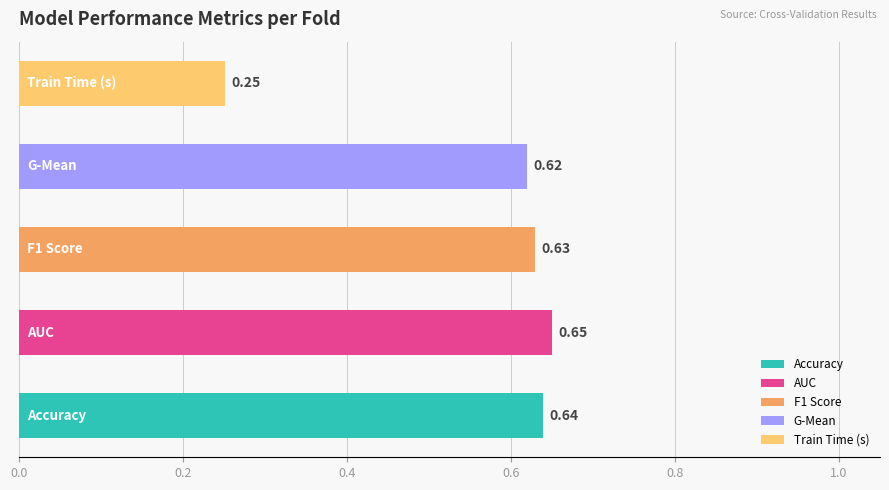

What is the difference between the maximum and minimum values?

0.4